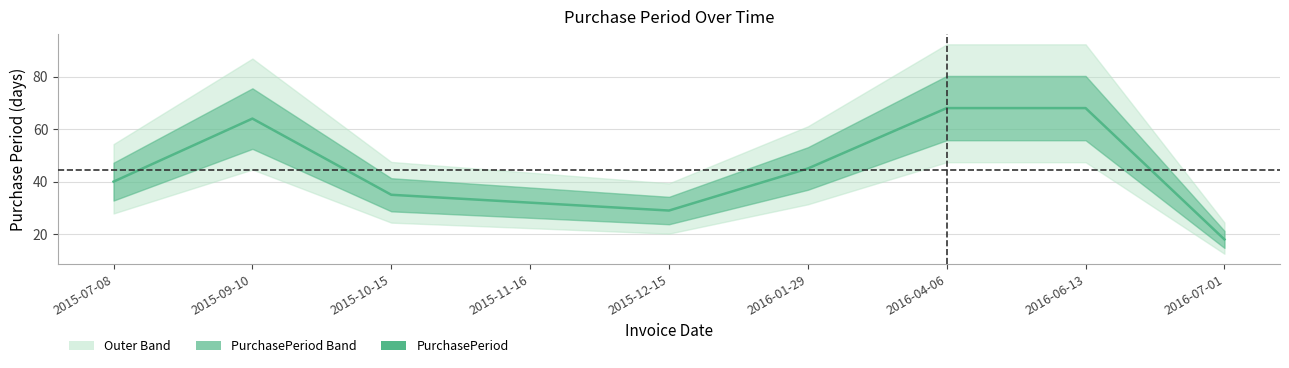

What is the difference between the values at 2015-07-08 and 2016-06-13?

28